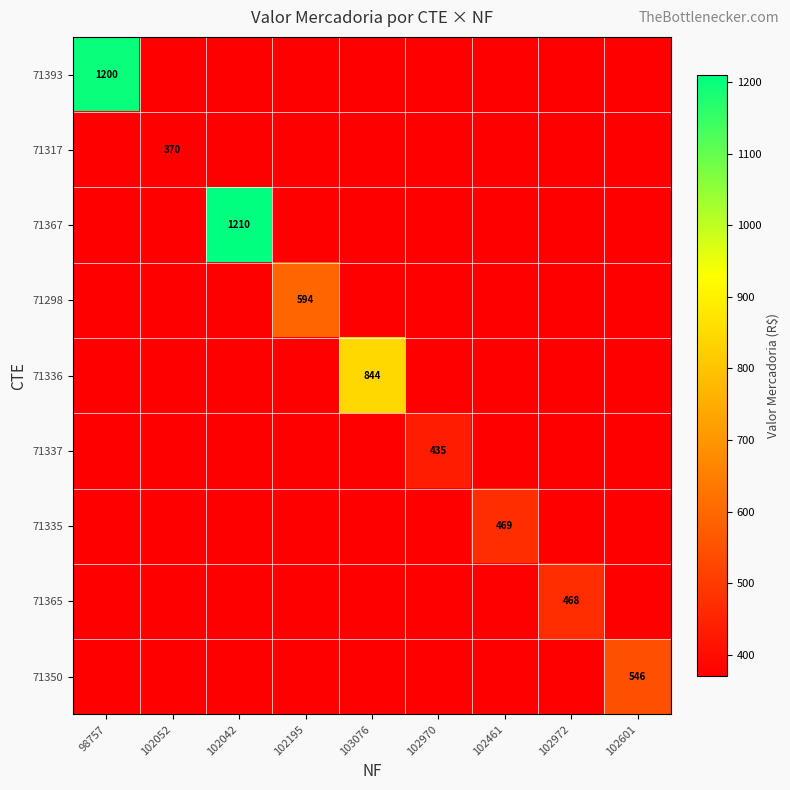

The value of 71317 at 102601 is -163.8. True or false?

False